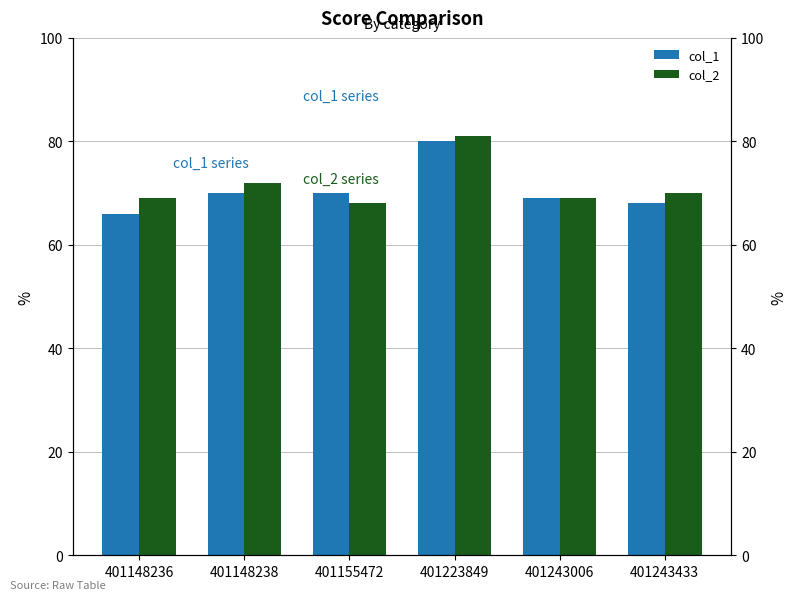

The col_1 series shows 118 at 401243433. True or false?

False